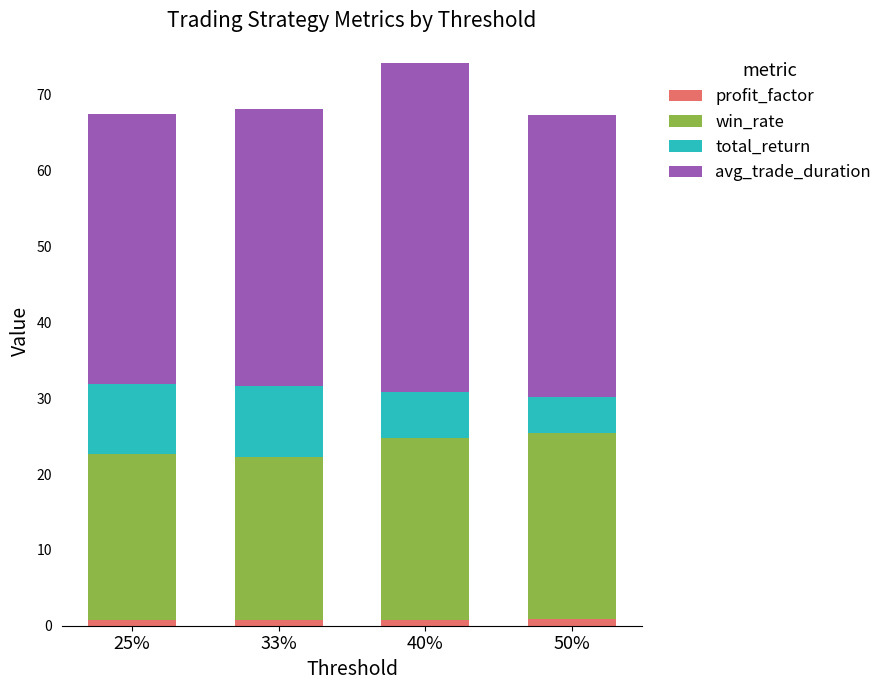

True or false: profit_factor has a value of 0.7 at 25%.

True